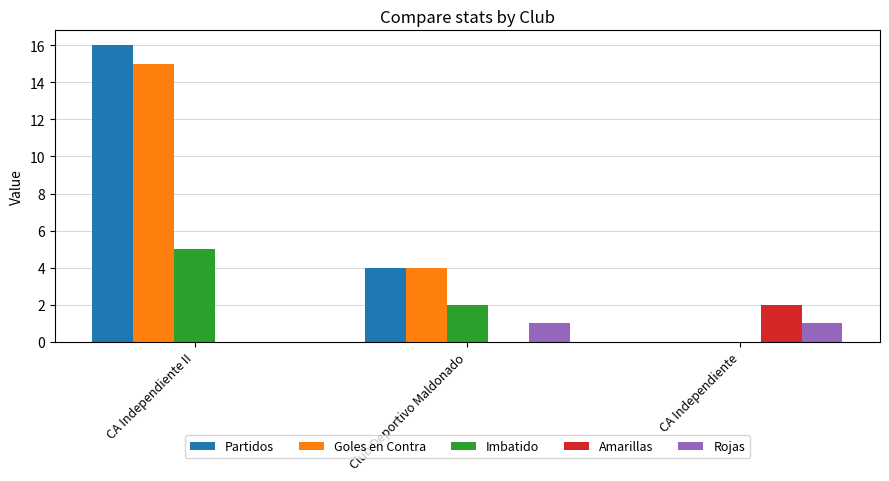

How many positive values does the Goles en Contra series have?

2